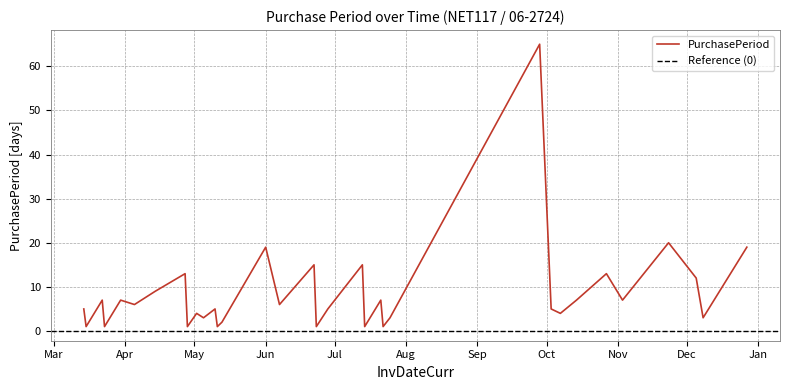

What is the sum of all values?

293